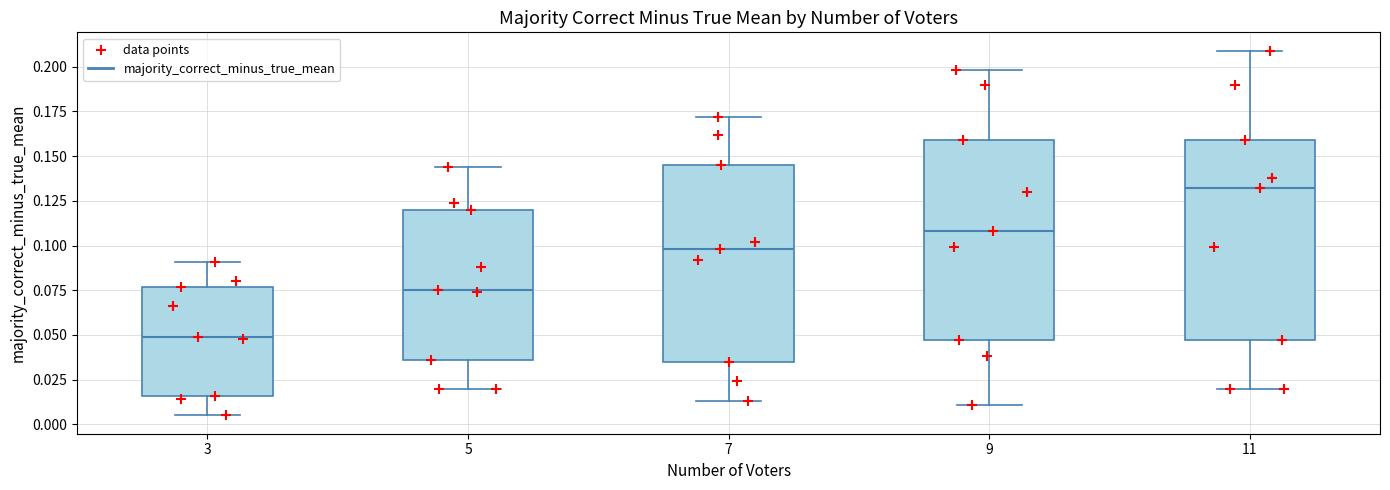

Which box's median line is the highest?

11